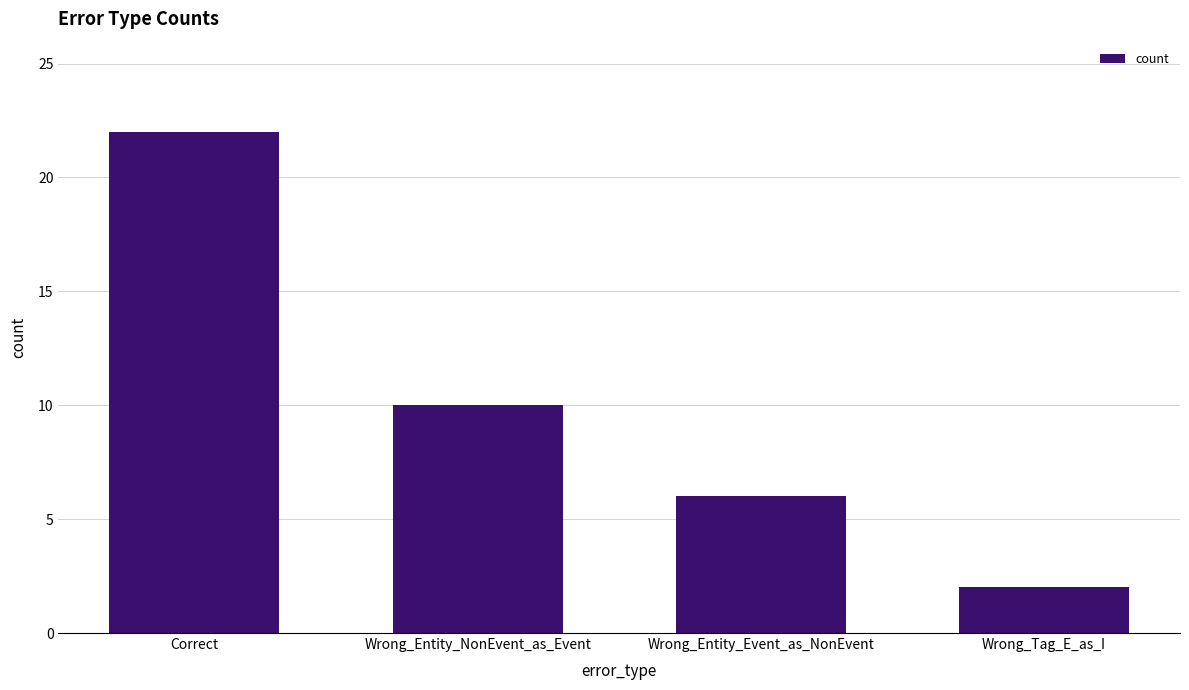

Reading left to right, extract all data points from this chart.

Correct=22	Wrong_Entity_NonEvent_as_Event=10	Wrong_Entity_Event_as_NonEvent=6	Wrong_Tag_E_as_I=2